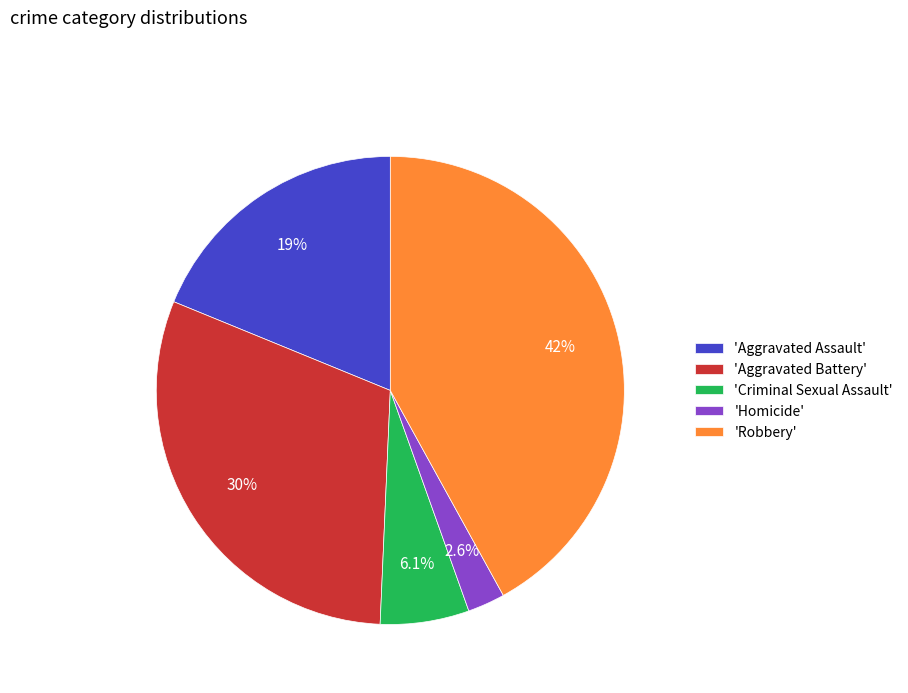

Which has a higher value, 'Aggravated Battery' or 'Robbery'?

'Robbery'